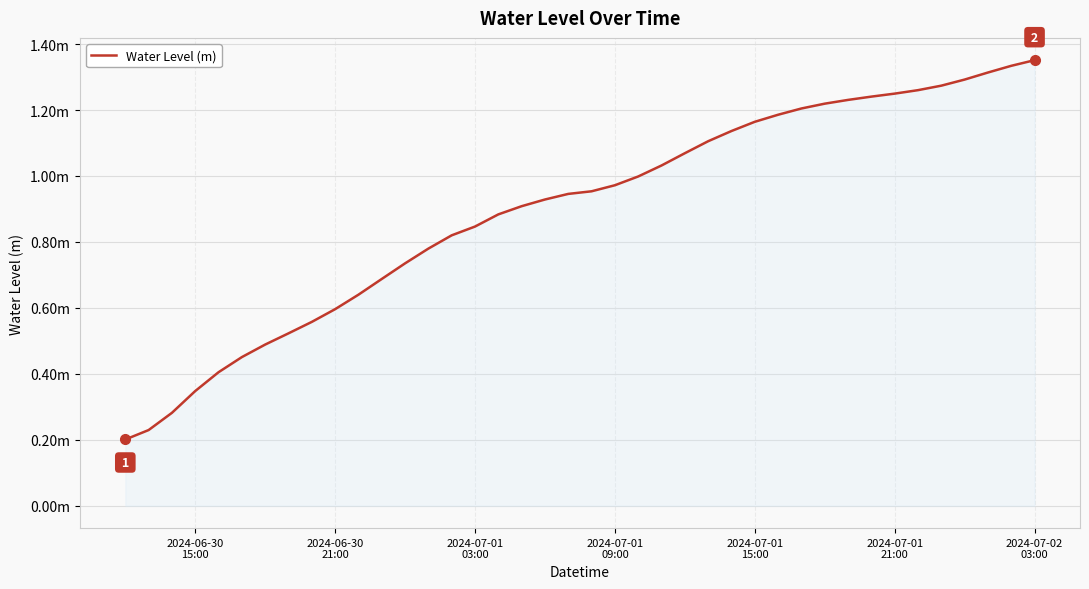

Is this an area chart (filled region under the line)?

Yes